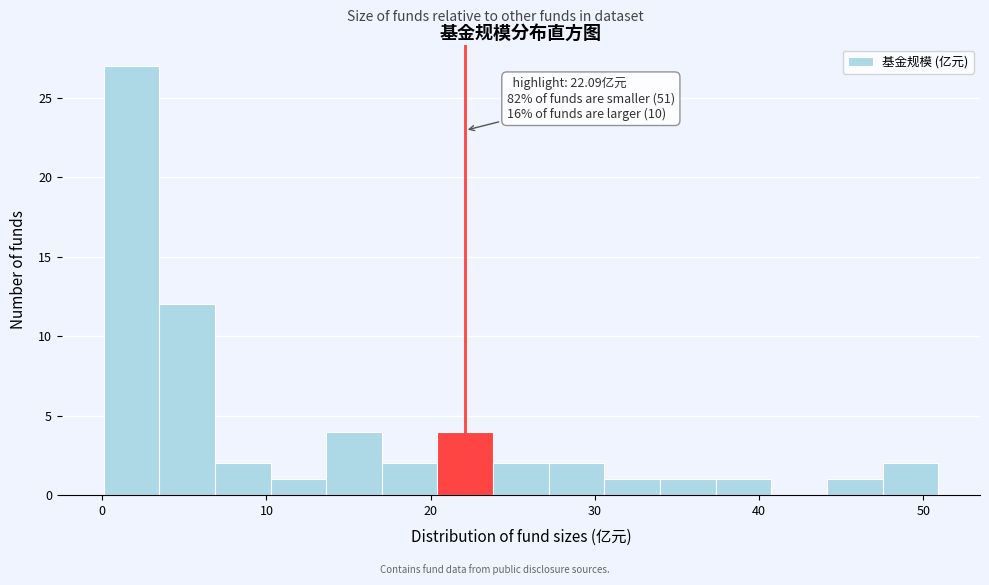

Around what value on the x-axis is the tallest bar? Give the approximate position of its centre, as read against the axis.

2